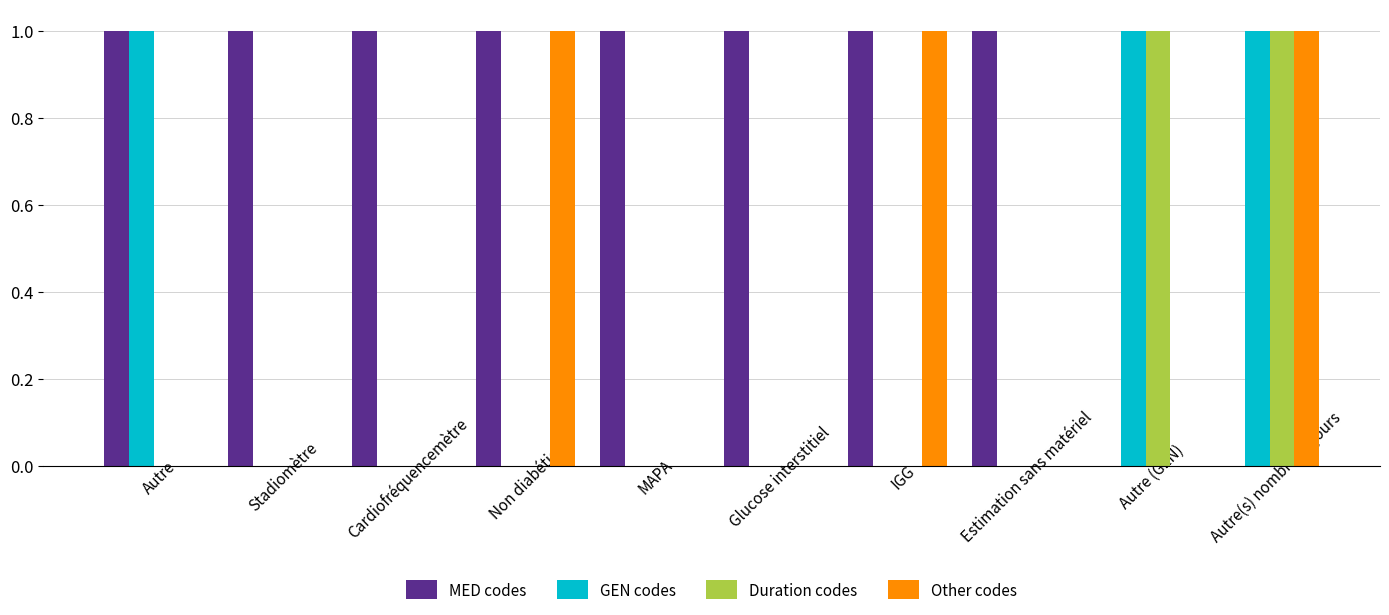

True or false: GEN codes has a value of 1 at Estimation sans matériel.

False